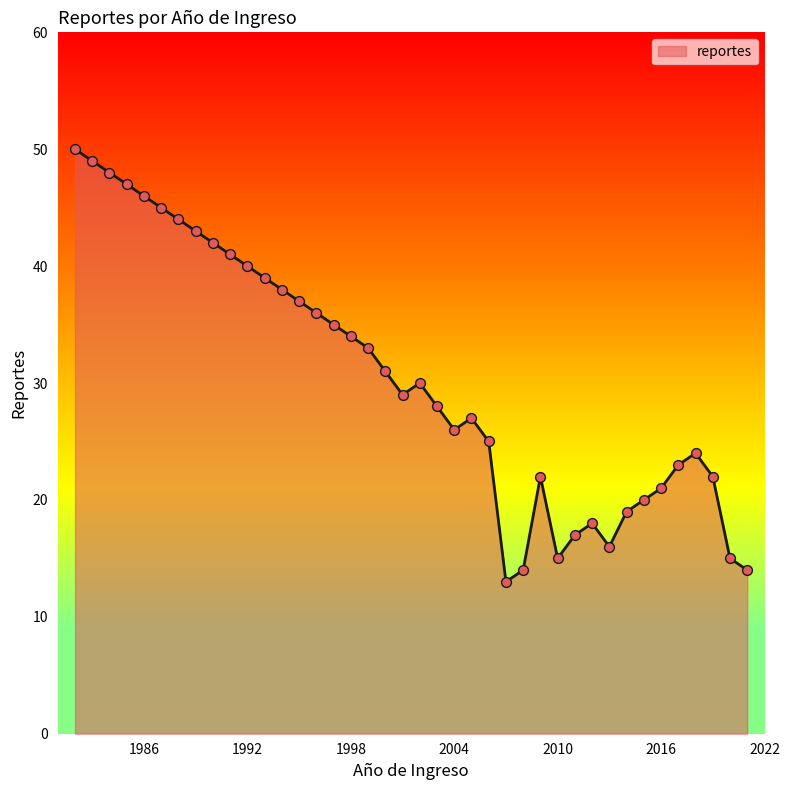

What is the difference between the maximum and minimum values?

37